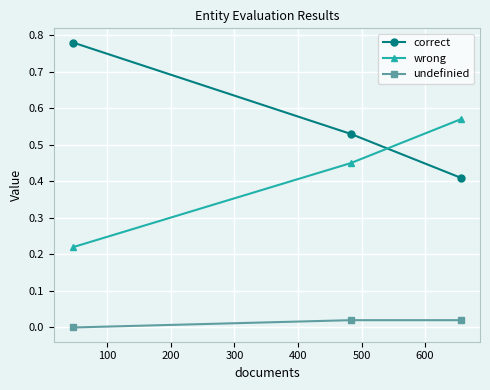

Rank the series by their average value, from lowest to highest.

undefinied, wrong, correct